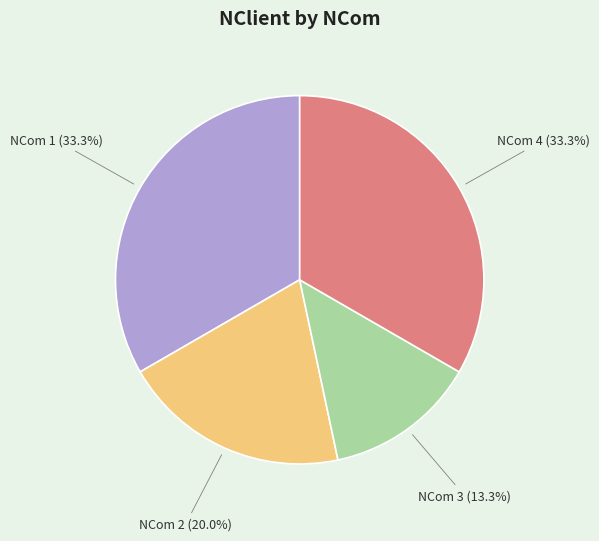

How many slices are in this pie chart?

4